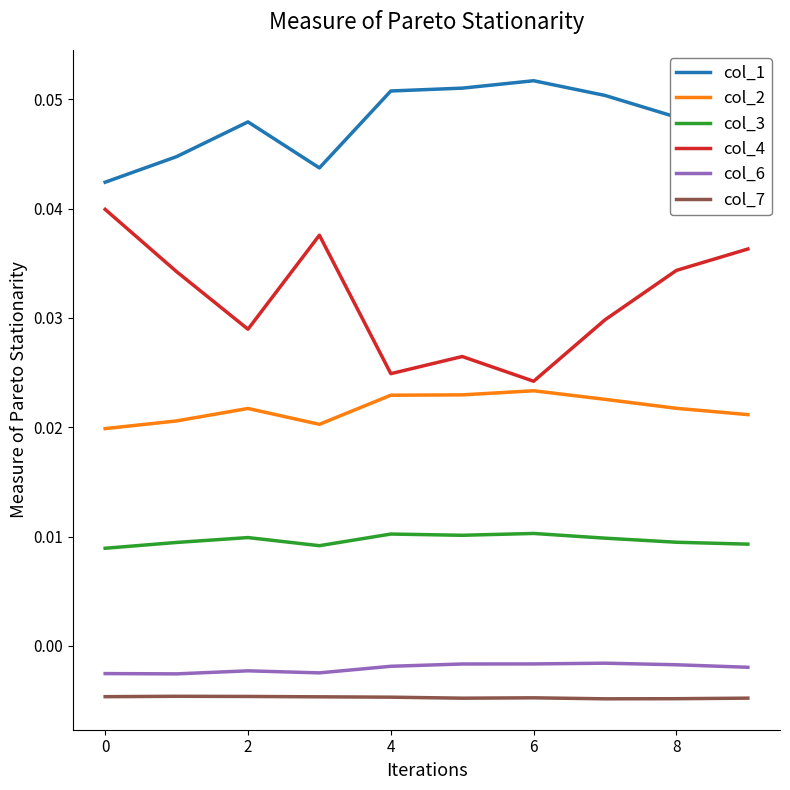

Which series has the largest total across all categories?

col_1